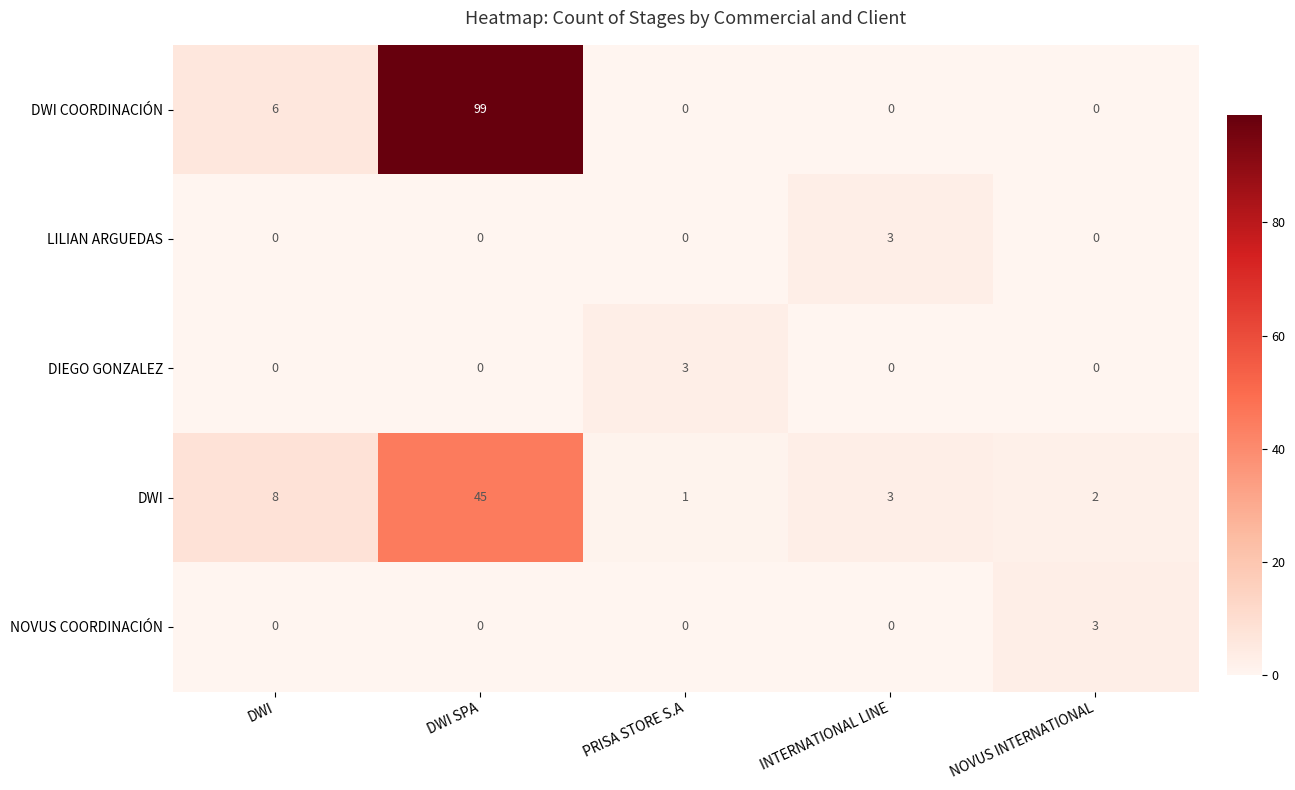

What is the average value of the DWI COORDINACIÓN series?

21